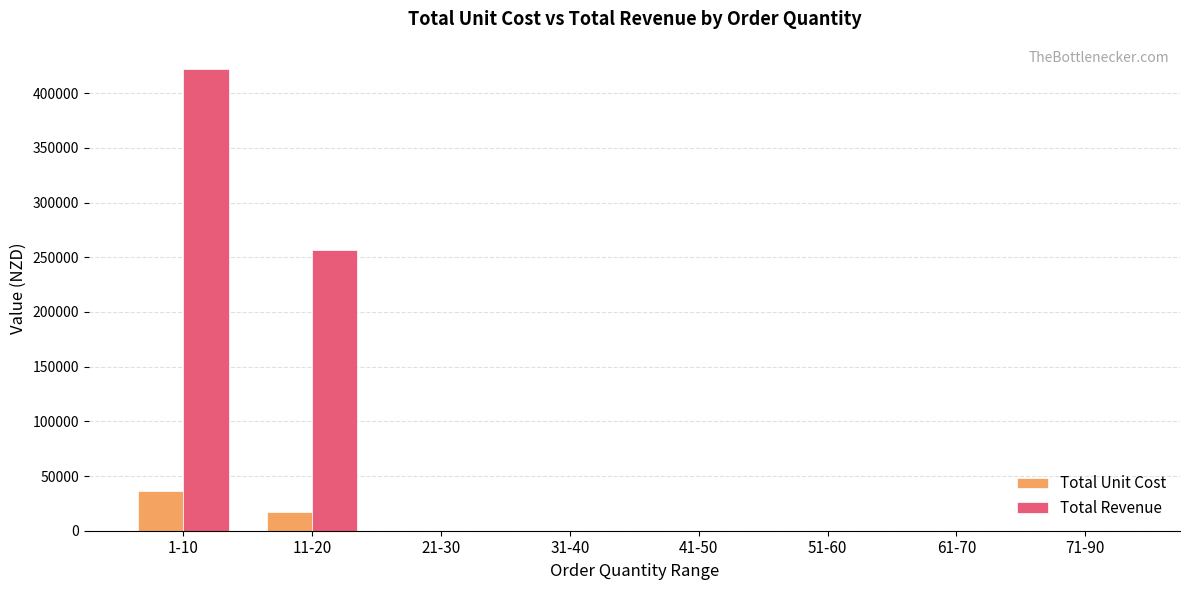

What is the sum of the Total Revenue values at 11-20 and 71-90?

256536.3